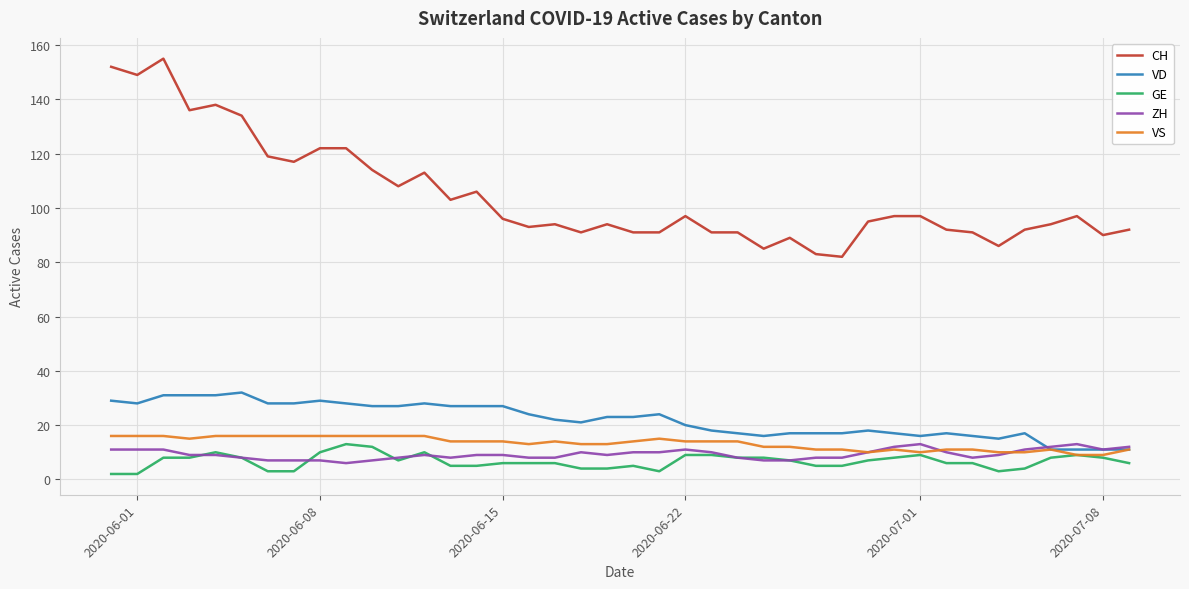

True or false: ZH and CH cross at least once.

False